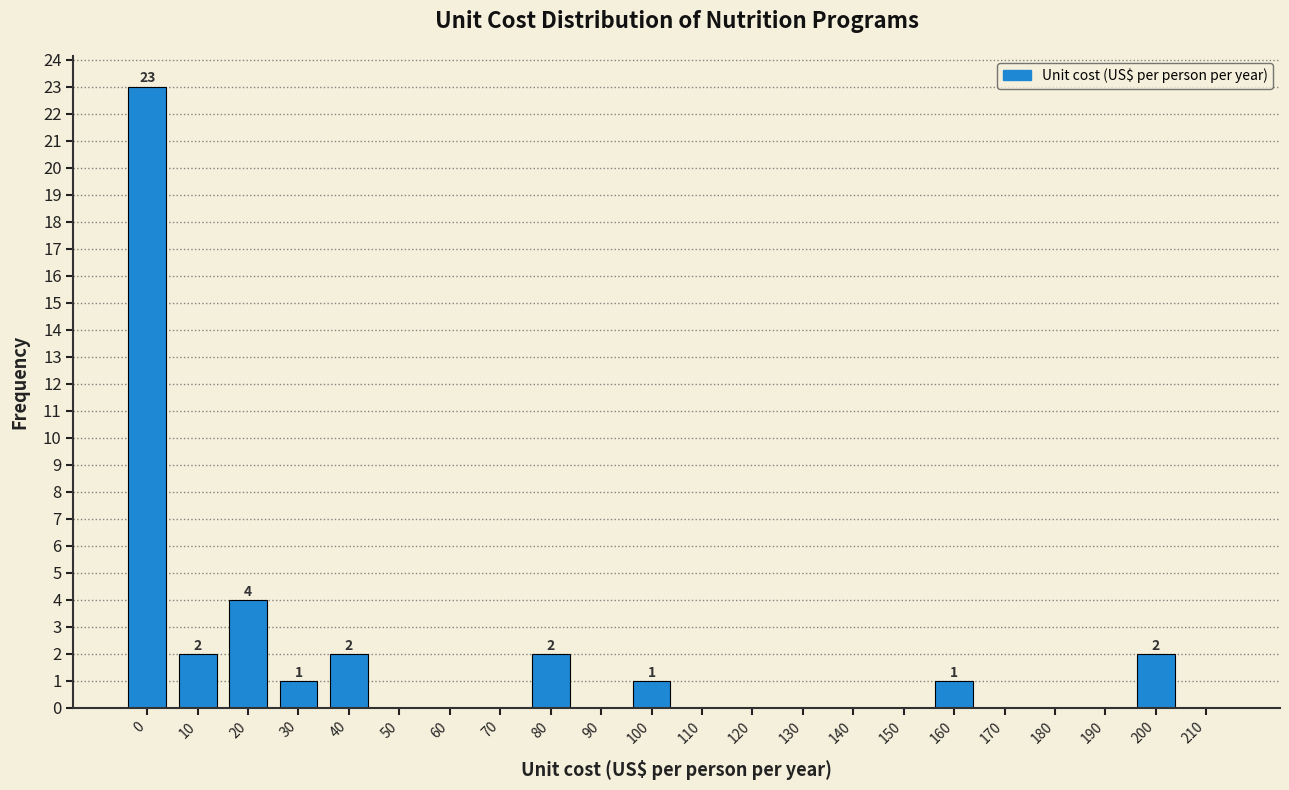

Reading left to right, list all the values displayed in this chart.

0=23	10=2	20=4	30=1	40=2	50=0	60=0	70=0	80=2	90=0	100=1	110=0	120=0	130=0	140=0	150=0	160=1	170=0	180=0	190=0	200=2	210=0